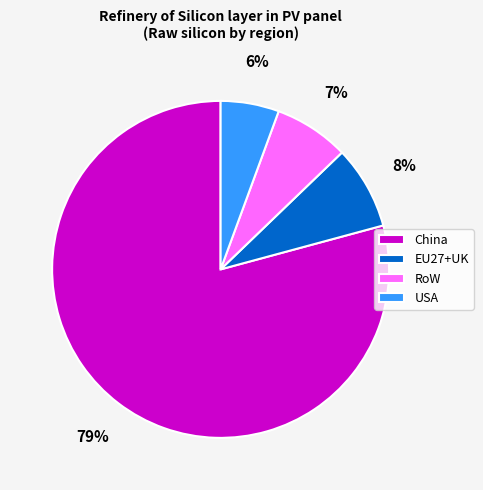

Which category accounts for the majority?

China